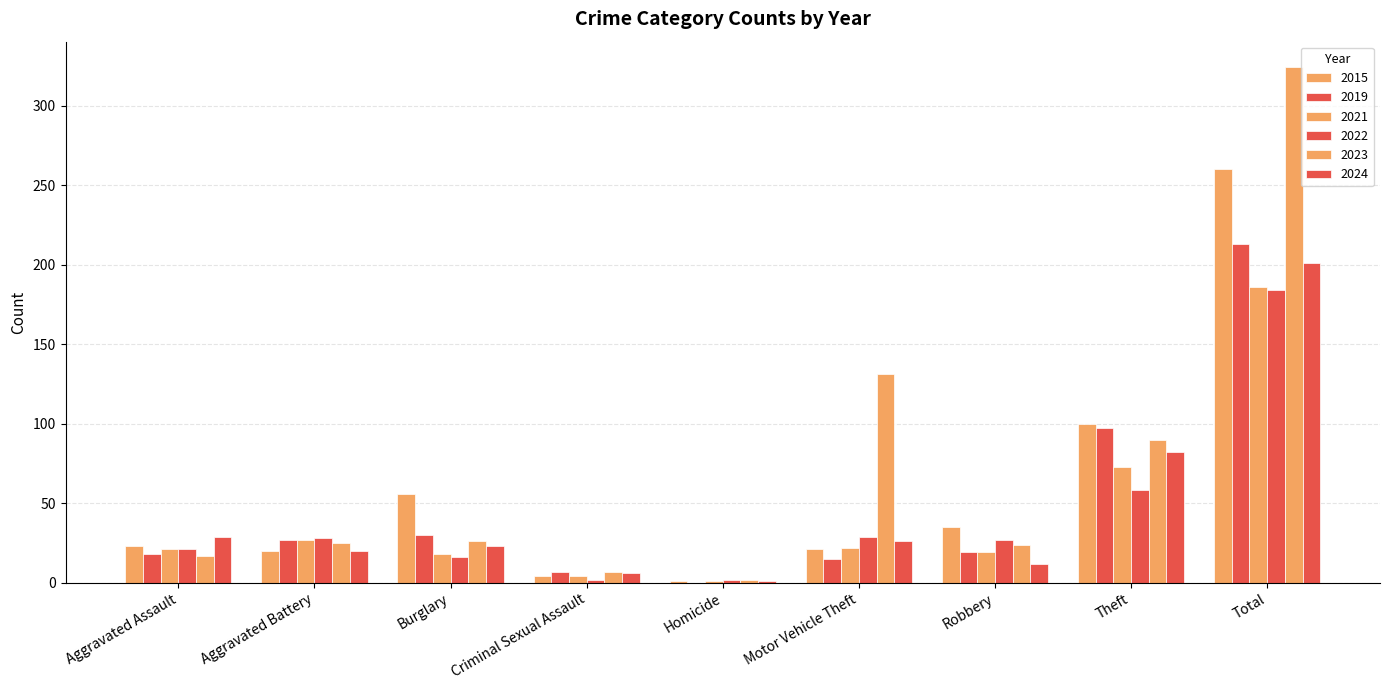

Which series has the largest total across all categories?

2023